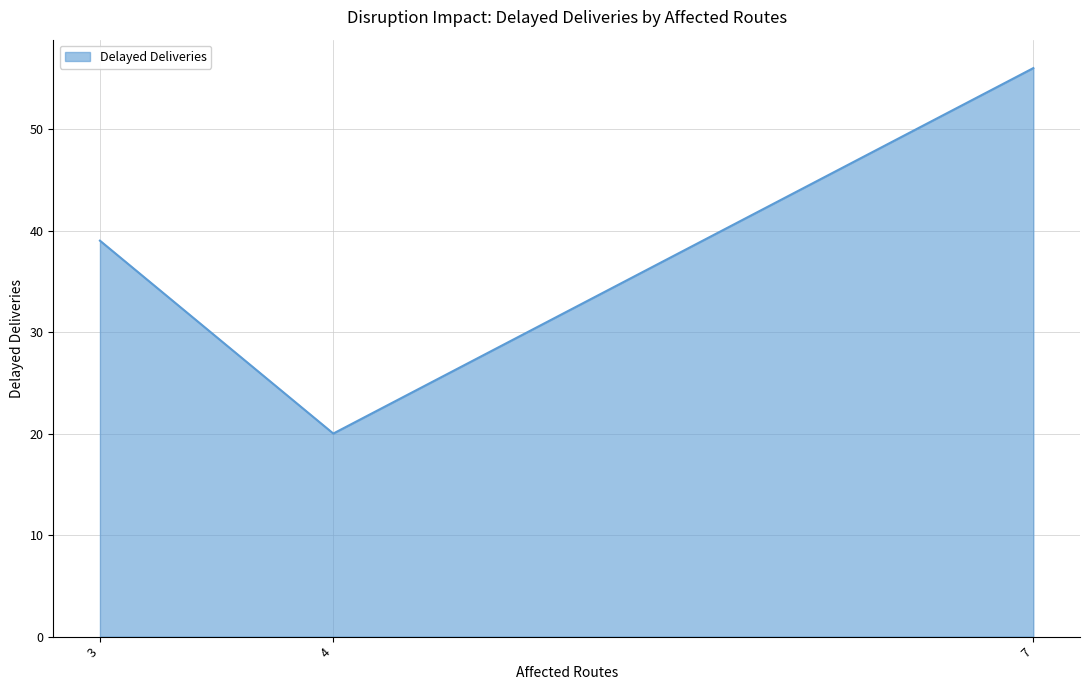

True or false: the data shows 39 at 3.

True